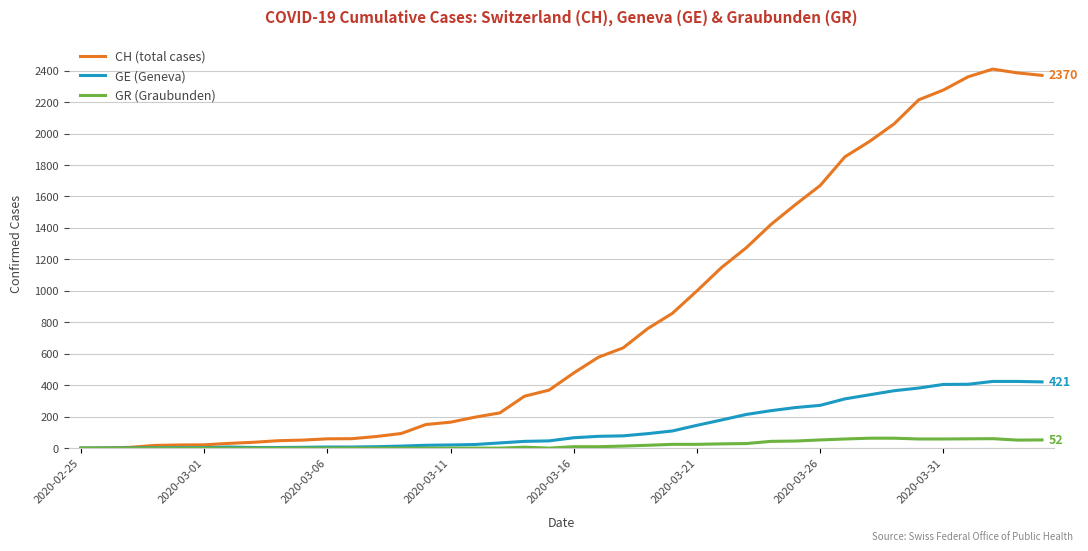

List the series in order of their peak value, highest first.

CH (total cases), GE (Geneva), GR (Graubunden)